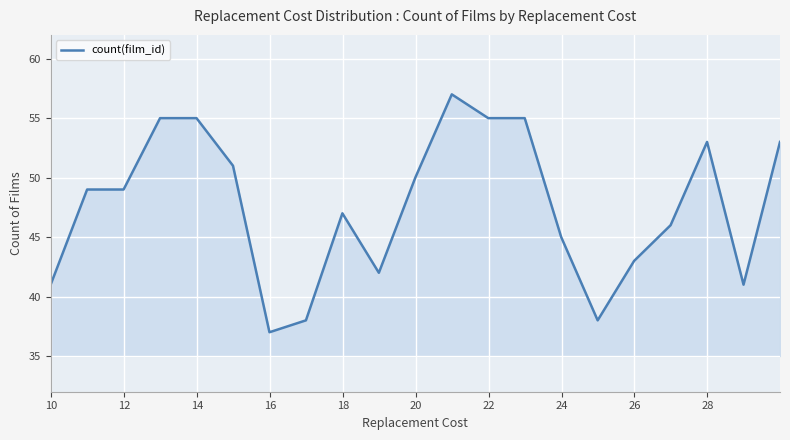

Count the number of categories in the chart.

21